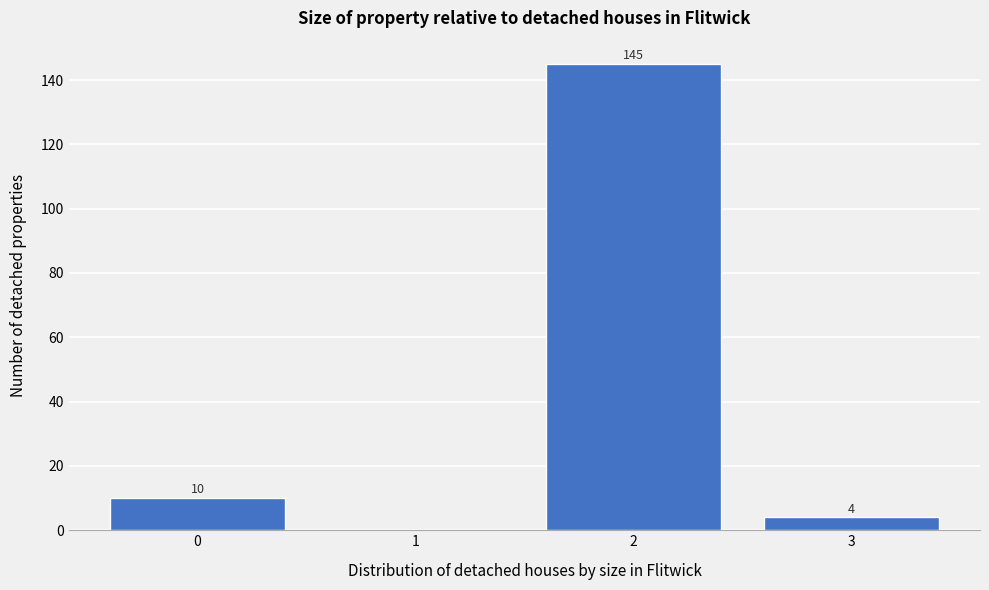

Reading left to right, extract all data points from this chart.

0=10	1=0	2=145	3=4